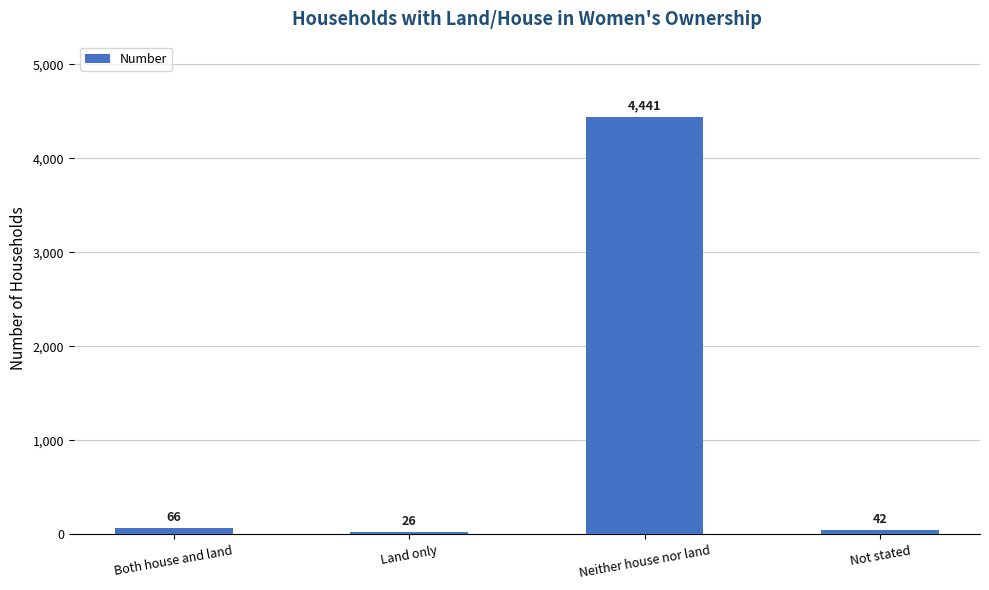

Reading right to left, what are all the values shown in this chart?

Not stated=42	Neither house nor land=4441	Land only=26	Both house and land=66